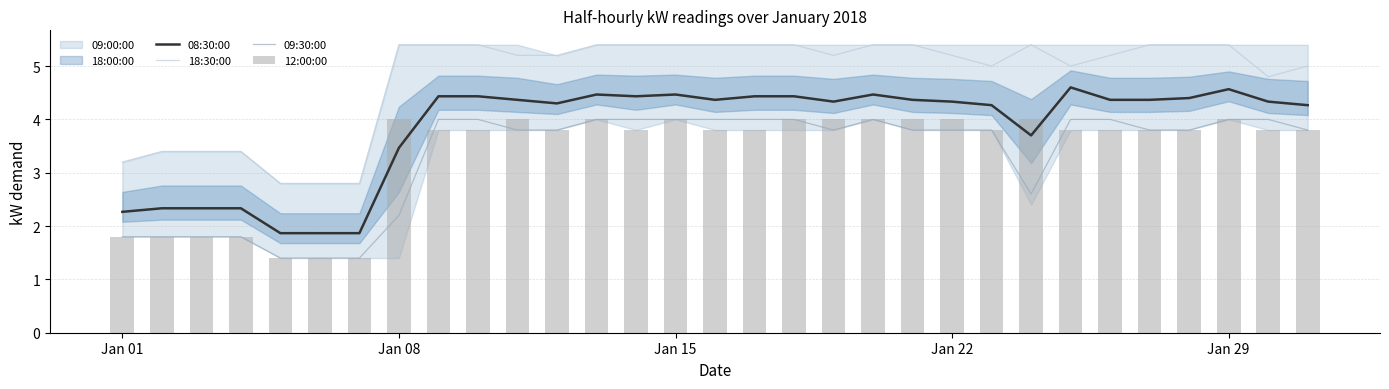

What is the lowest value of the 09:30:00 series?

1.4